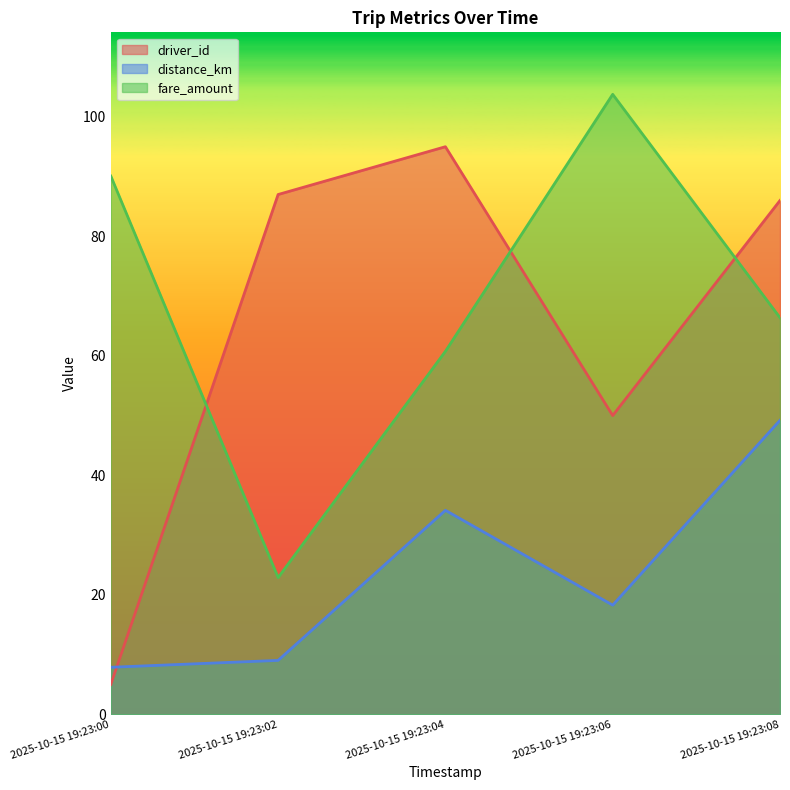

Reading left to right, what are all the values shown in this chart?

driver_id: 5.0	87.0	95.0	50.0	86.0
distance_km: 7.9	9.0	34.1	18.3	49.2
fare_amount: 90.1	22.9	60.8	103.8	66.4